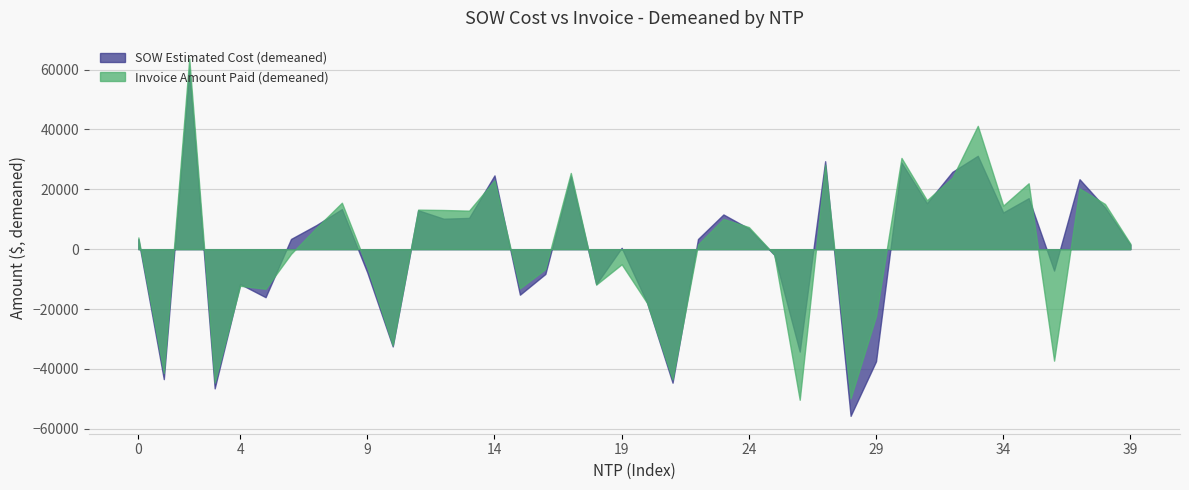

What is the minimum value for SOW Estimated Cost (demeaned)?

-55681.3